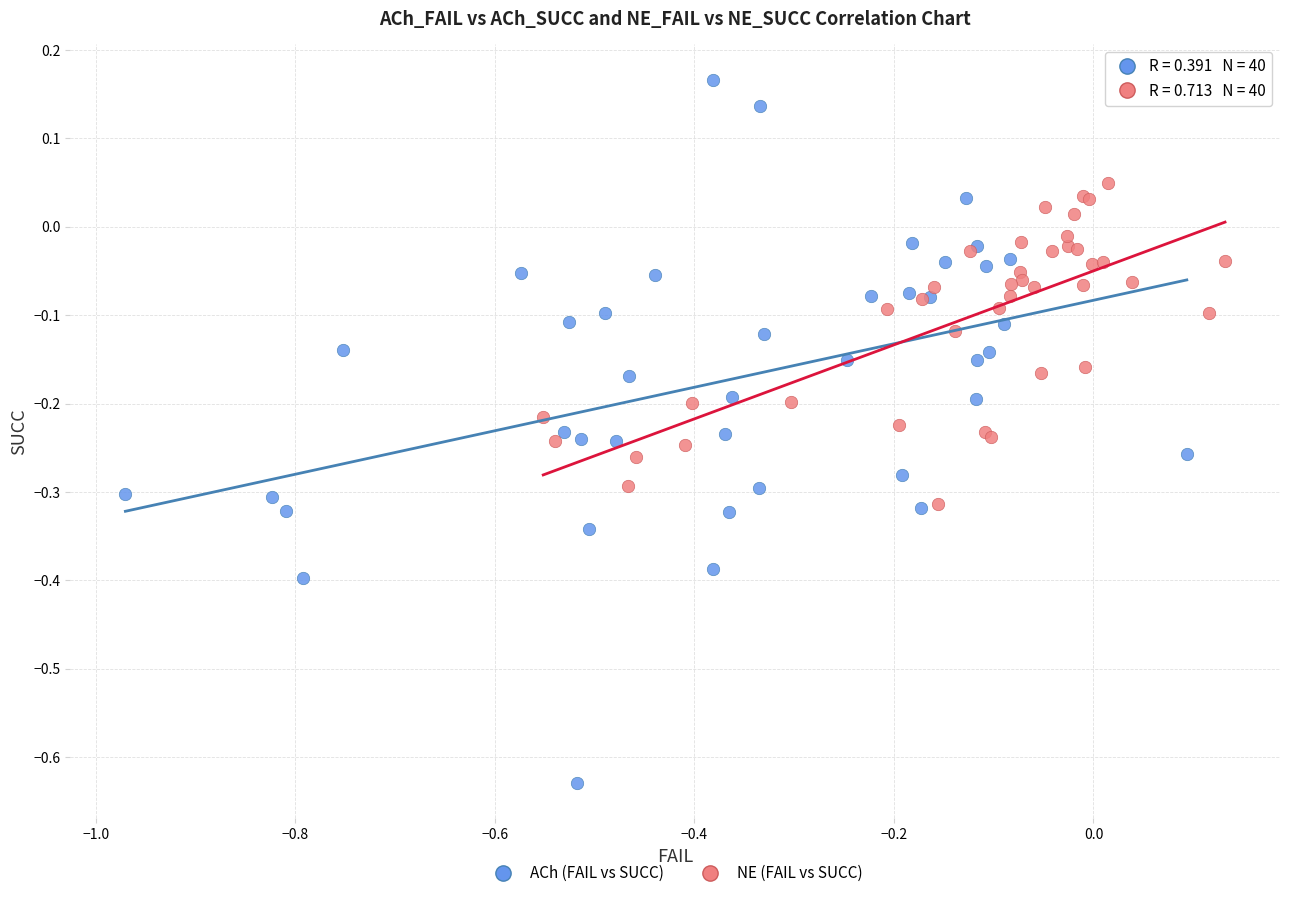

Which series has the widest spread of Y values?

ACh (FAIL vs SUCC)